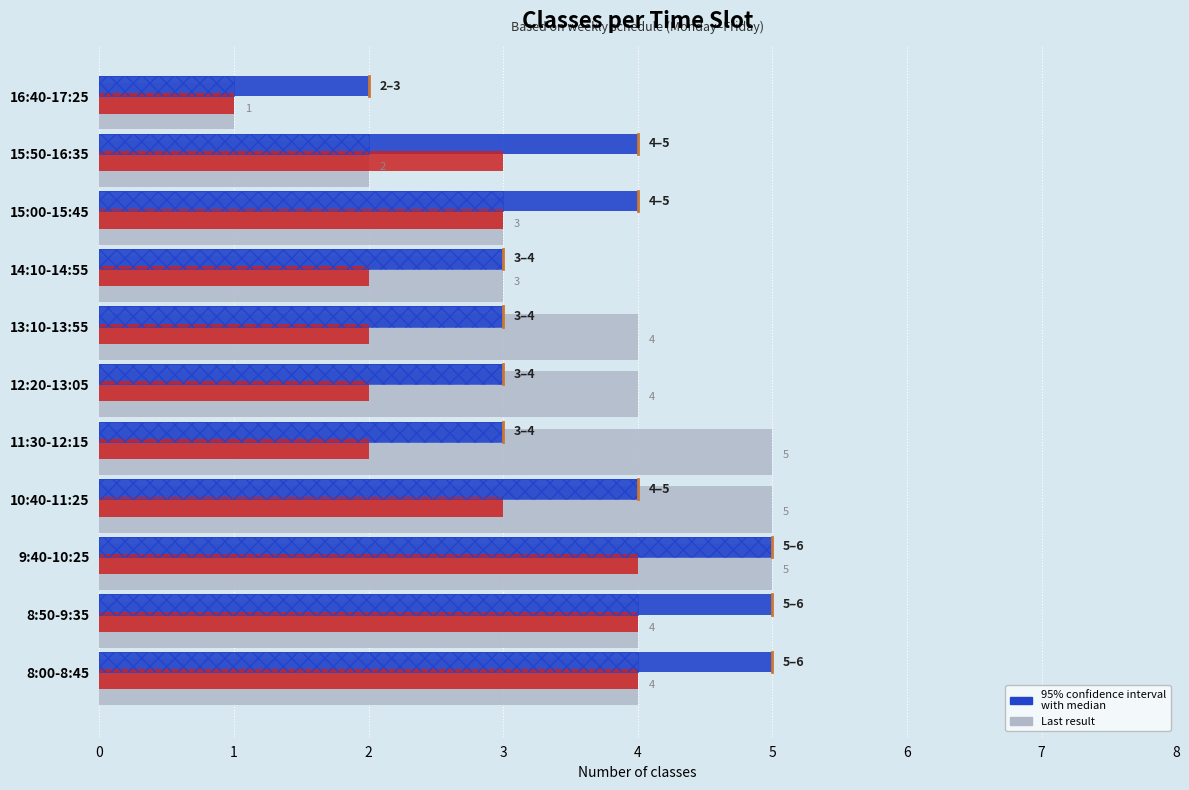

What is the greatest value displayed?

5